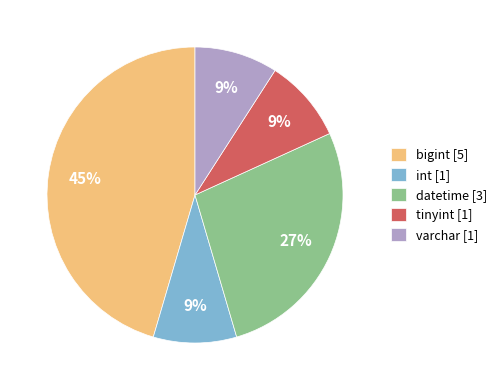

Does int represent more than half of the total?

No